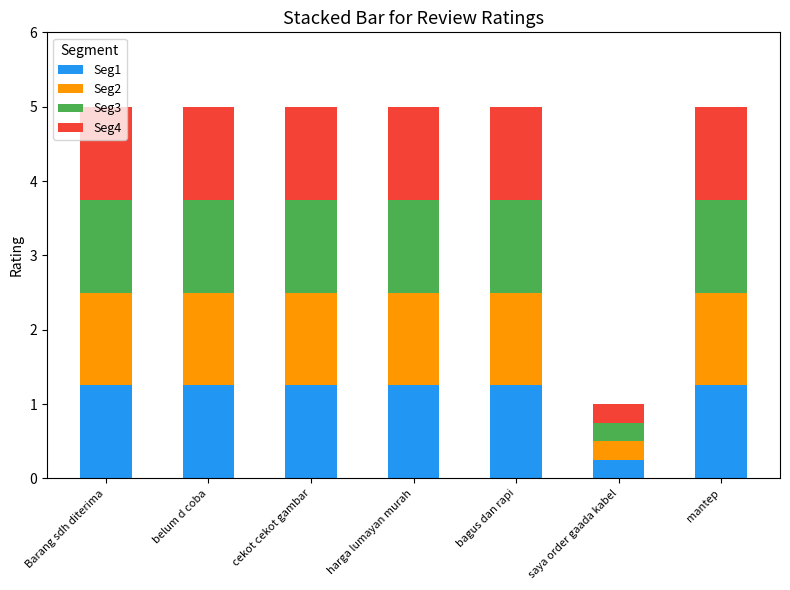

How many data points in Seg1 are less than 1?

1